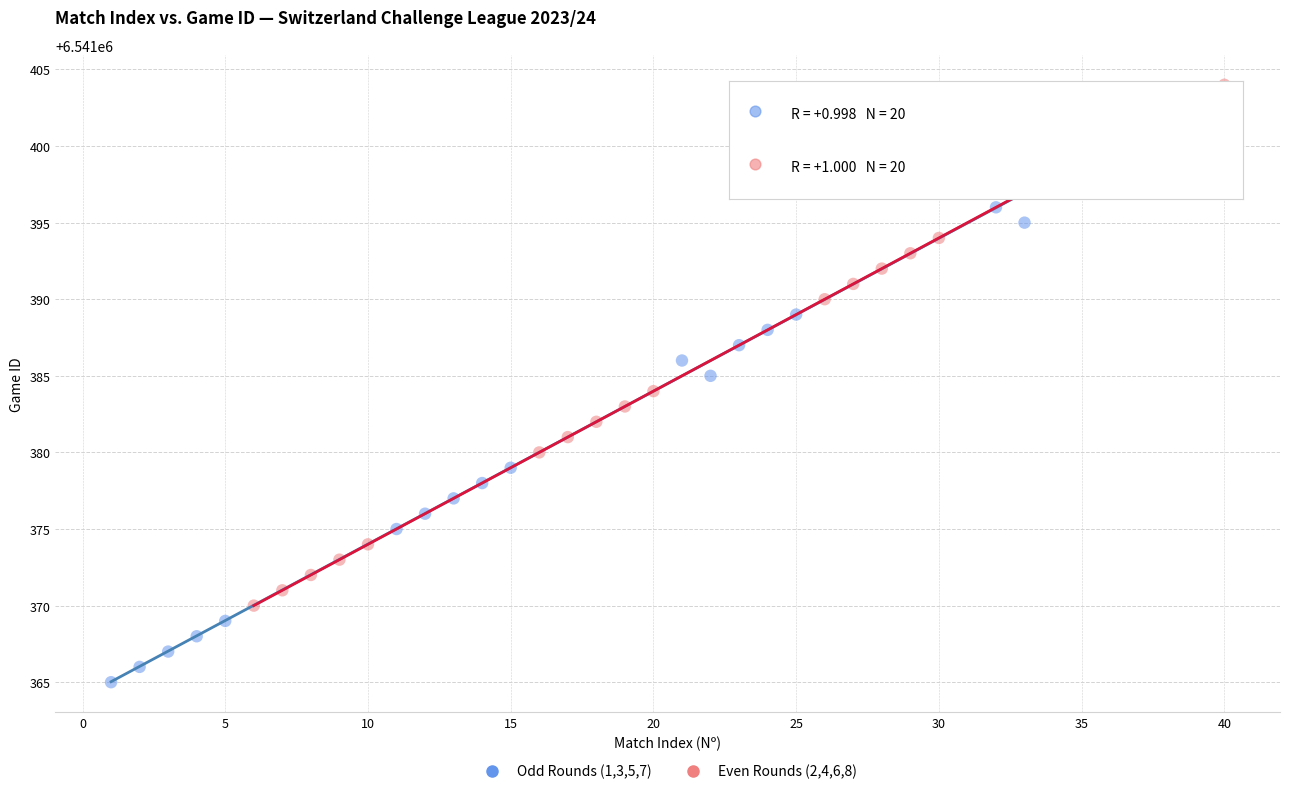

What are all the series names shown in the legend?

Odd Rounds (1,3,5,7), Even Rounds (2,4,6,8)